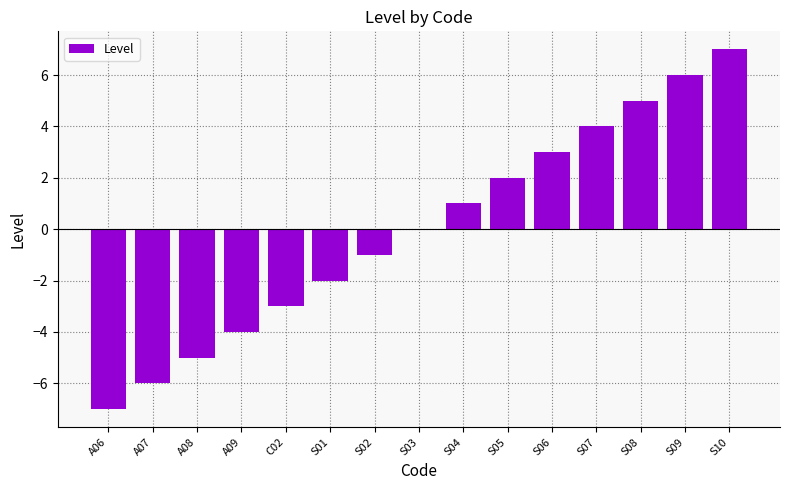

Which has a higher value, S10 or S08?

S10